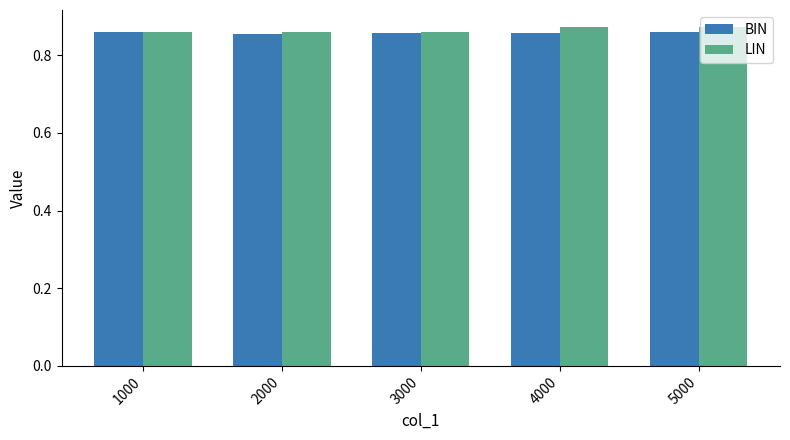

How many BIN values are between 0 and 1?

5